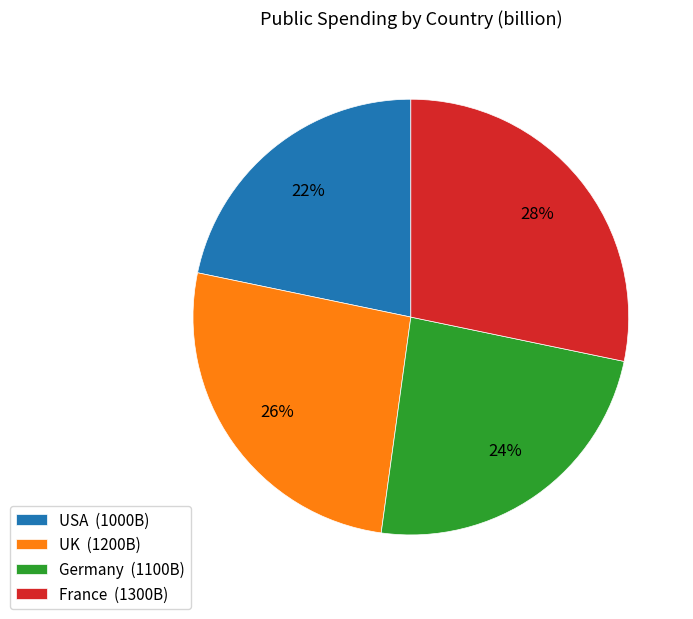

To the nearest percent, what is the combined percentage of Germany (1100B) and USA (1000B)?

46%